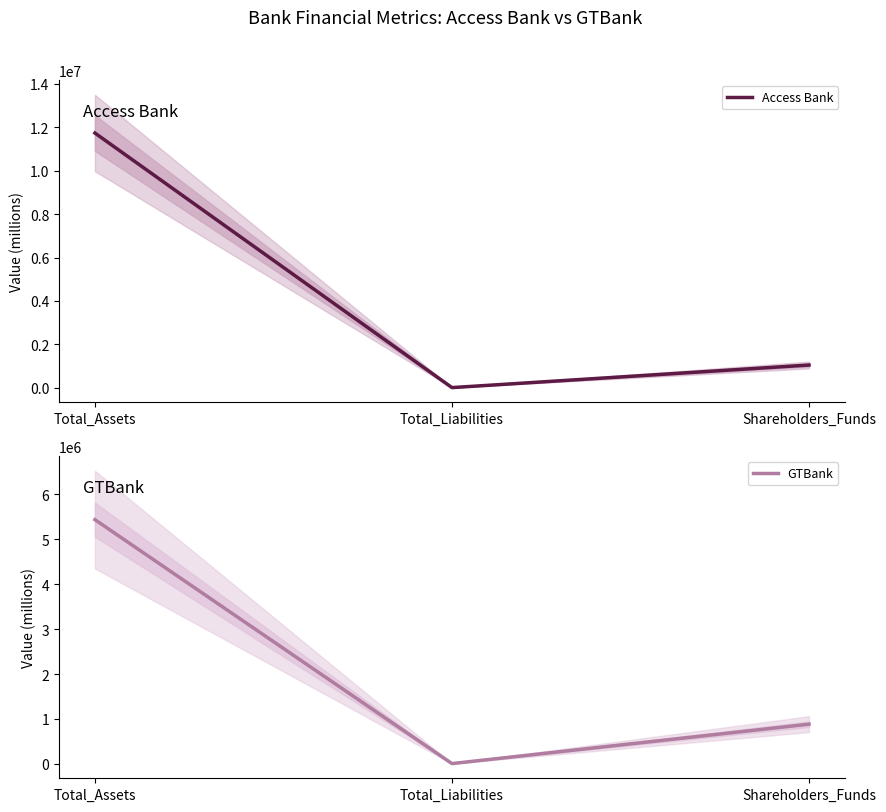

Reading left to right, list all the values displayed in this chart.

Access Bank: Total_Assets=11731964	Total_Liabilities=10681	Shareholders_Funds=1050028
GTBank: Total_Assets=5436035	Total_Liabilities=6076	Shareholders_Funds=883227